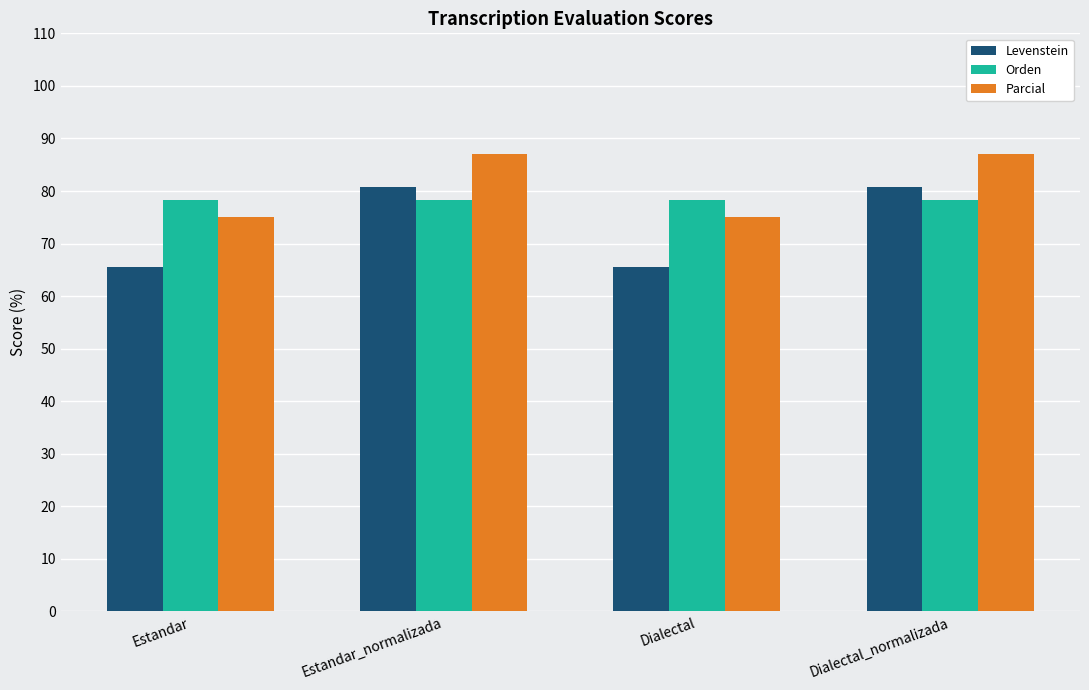

The value of Orden at Estandar is 47.8. True or false?

False